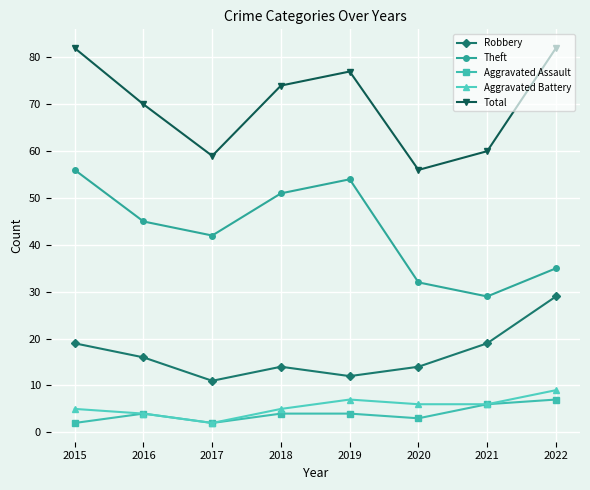

How many data points does each series have?

8